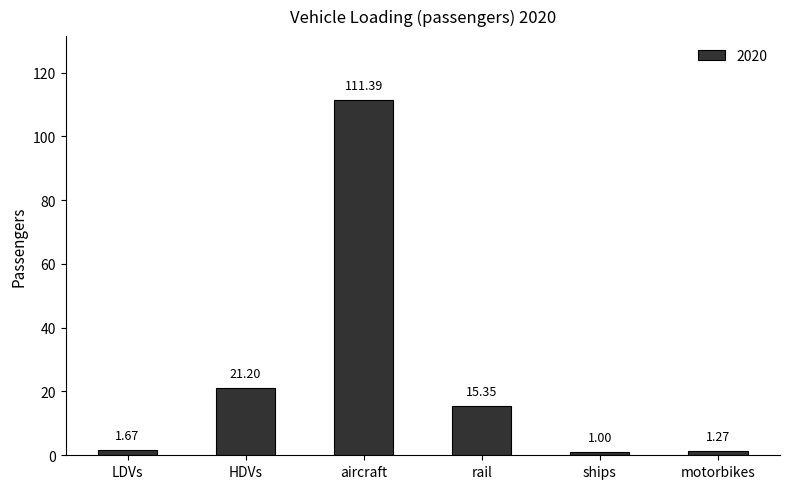

Approximately how many times larger is the value at rail compared to aircraft?

0.1